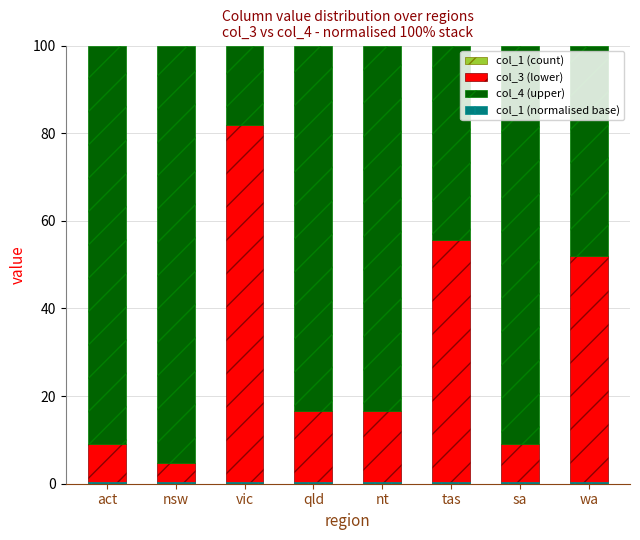

Reading left to right, transcribe all the data shown in this chart.

col_1 (count): act=0.0	nsw=0.0	vic=0.0	qld=0.0	nt=0.0	tas=0.0	sa=0.0	wa=0.0
col_3 (lower): act=9.1	nsw=4.8	vic=81.8	qld=16.7	nt=16.7	tas=55.5	sa=9.1	wa=52.0
col_4 (upper): act=90.9	nsw=95.2	vic=18.2	qld=83.3	nt=83.3	tas=44.4	sa=90.9	wa=48.0
col_1 (normalised base): act=0.5	nsw=0.5	vic=0.5	qld=0.5	nt=0.5	tas=0.5	sa=0.5	wa=0.5